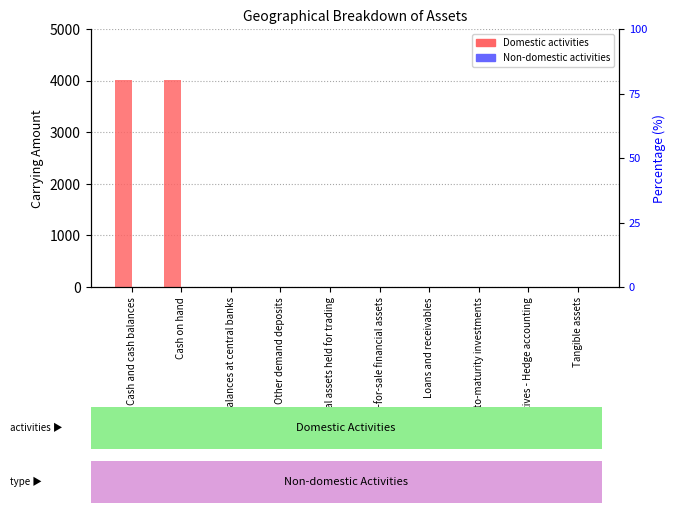

What position from the right is Tangible assets?

1